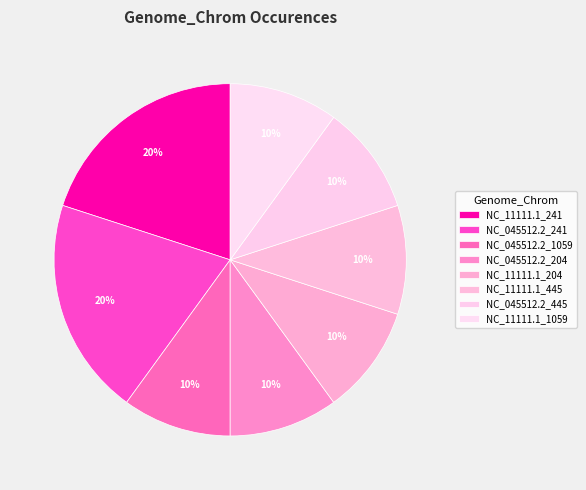

Which category has the smallest portion of the pie?

NC_045512.2_1059